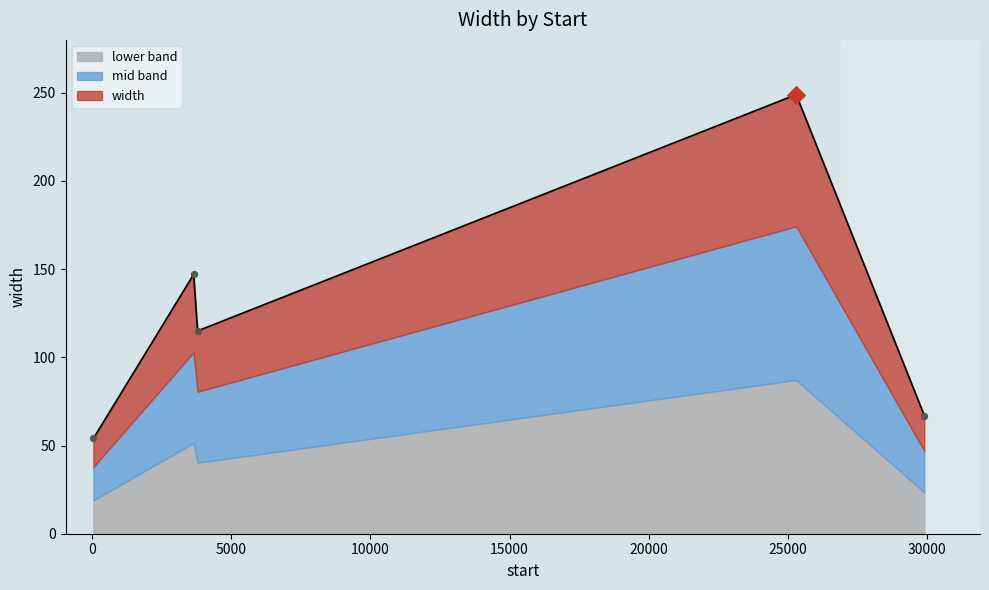

What is the change in value from 54 to 3654?

+93